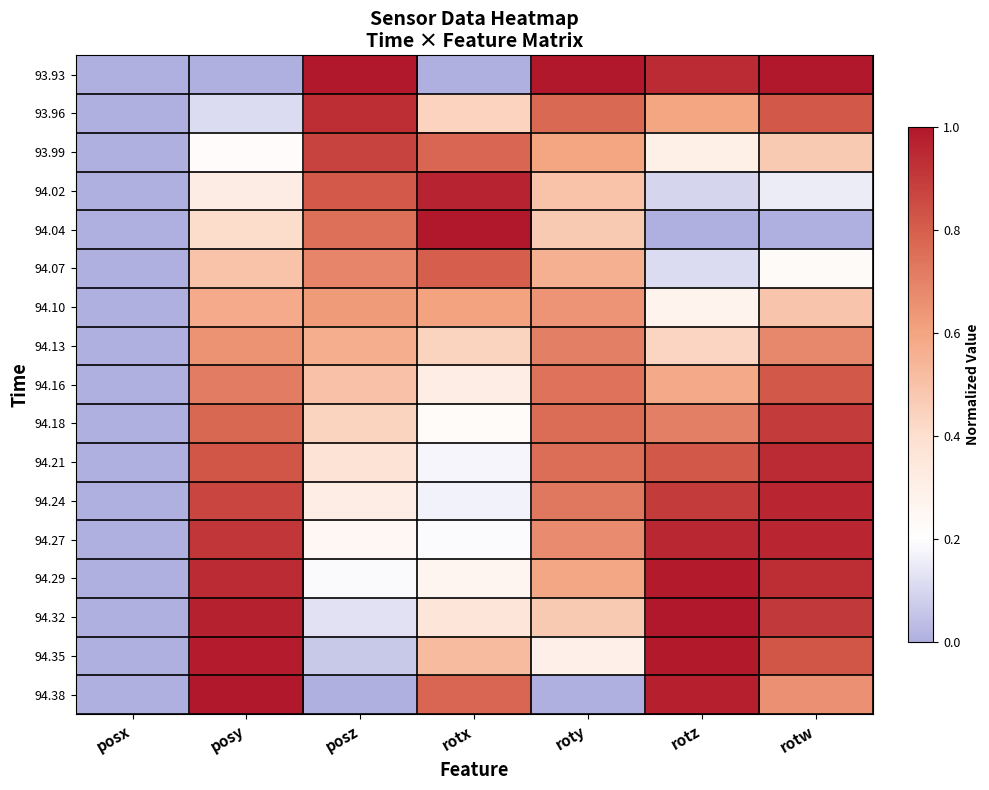

Reading left to right, what are all the values shown in this chart?

93.93: posx=0.0	posy=0.0	posz=1.0	rotx=0.0	roty=1.0	rotz=0.9	rotw=1.0
93.96: posx=0.0	posy=0.1	posz=0.9	rotx=0.4	roty=0.8	rotz=0.6	rotw=0.8
93.99: posx=0.0	posy=0.2	posz=0.9	rotx=0.8	roty=0.6	rotz=0.3	rotw=0.5
94.02: posx=0.0	posy=0.3	posz=0.8	rotx=1.0	roty=0.5	rotz=0.1	rotw=0.2
94.04: posx=0.0	posy=0.4	posz=0.8	rotx=1.0	roty=0.5	rotz=0.0	rotw=0.0
94.07: posx=0.0	posy=0.5	posz=0.7	rotx=0.8	roty=0.6	rotz=0.1	rotw=0.2
94.10: posx=0.0	posy=0.6	posz=0.6	rotx=0.6	roty=0.6	rotz=0.3	rotw=0.5
94.13: posx=0.0	posy=0.6	posz=0.6	rotx=0.4	roty=0.7	rotz=0.4	rotw=0.7
94.16: posx=0.0	posy=0.7	posz=0.5	rotx=0.3	roty=0.7	rotz=0.6	rotw=0.8
94.18: posx=0.0	posy=0.8	posz=0.4	rotx=0.2	roty=0.8	rotz=0.7	rotw=0.9
94.21: posx=0.0	posy=0.8	posz=0.4	rotx=0.2	roty=0.8	rotz=0.8	rotw=0.9
94.24: posx=0.0	posy=0.9	posz=0.3	rotx=0.2	roty=0.7	rotz=0.9	rotw=1.0
94.27: posx=0.0	posy=0.9	posz=0.3	rotx=0.2	roty=0.7	rotz=1.0	rotw=1.0
94.29: posx=0.0	posy=0.9	posz=0.2	rotx=0.3	roty=0.6	rotz=1.0	rotw=0.9
94.32: posx=0.0	posy=1.0	posz=0.1	rotx=0.4	roty=0.5	rotz=1.0	rotw=0.9
94.35: posx=0.0	posy=1.0	posz=0.1	rotx=0.5	roty=0.3	rotz=1.0	rotw=0.8
94.38: posx=0.0	posy=1.0	posz=0.0	rotx=0.8	roty=0.0	rotz=1.0	rotw=0.7